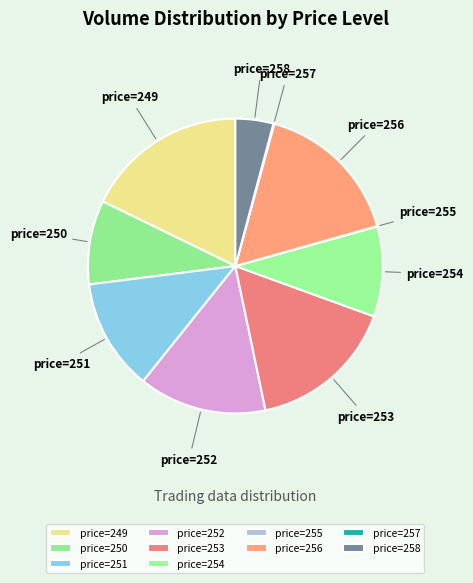

Which category has the biggest portion of the pie?

price=249